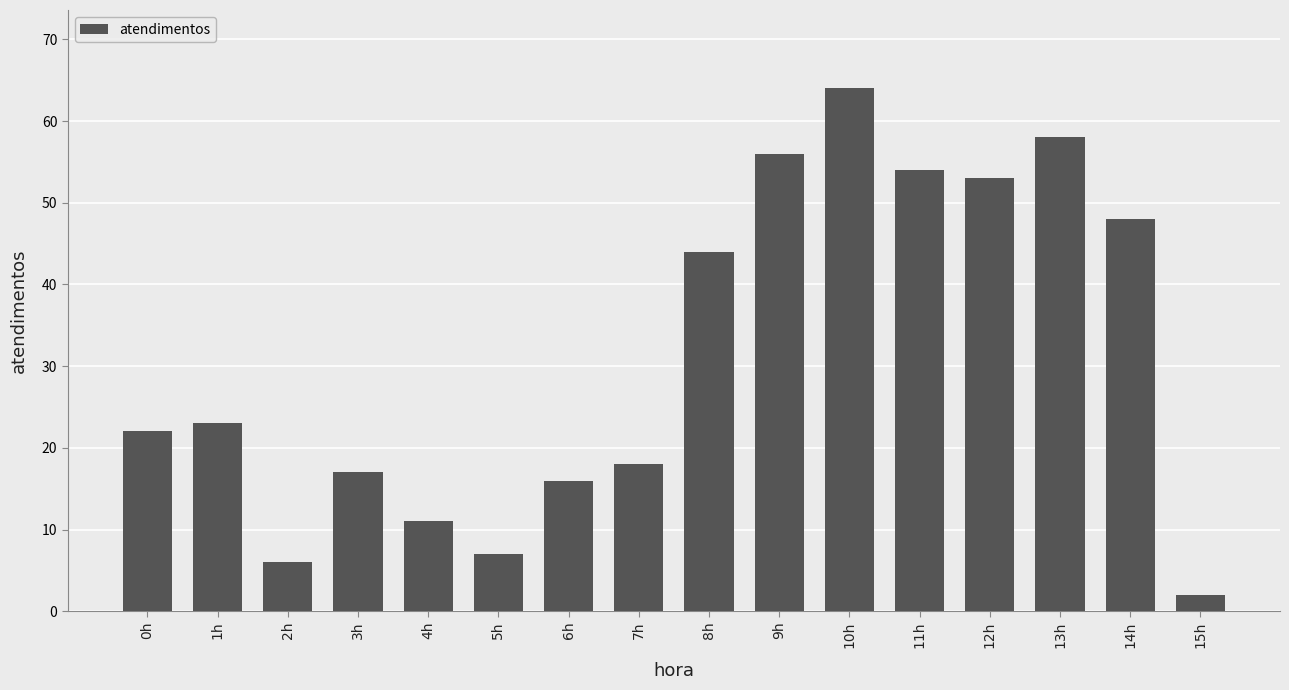

At which label is the value closest to 33?

1h